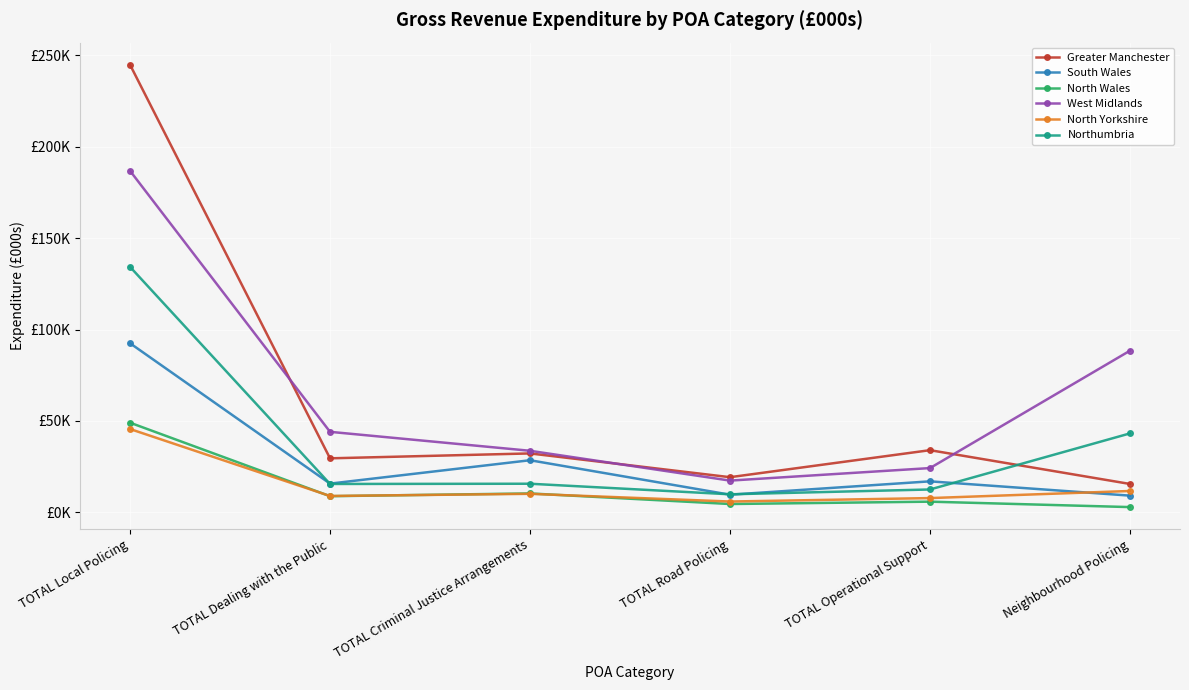

What is the maximum value for Greater Manchester?

244832.8